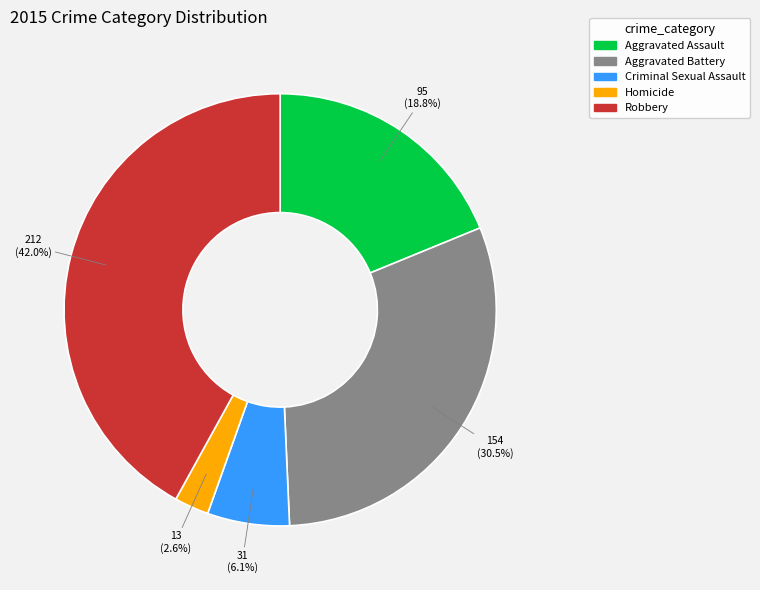

How many segments does this pie chart have?

5